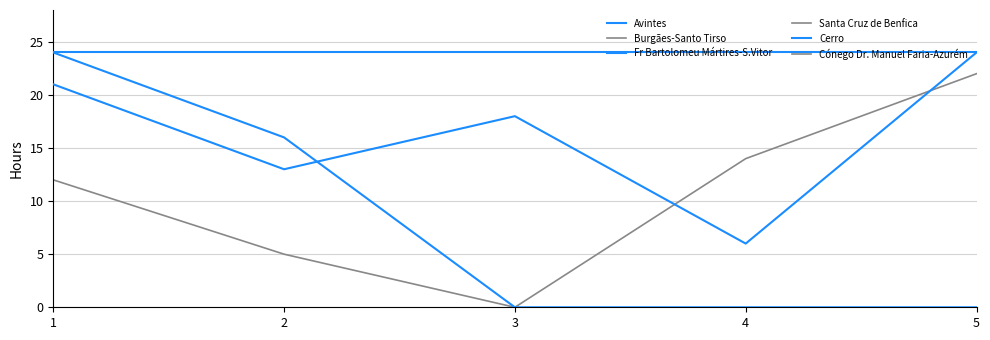

Reading left to right, what are all the values shown in this chart?

Avintes: 24	24	24	24	24
Burgães-Santo Tirso: 12	5	0	14	22
Fr Bartolomeu Mártires-S.Vitor: 21	13	18	6	24
Santa Cruz de Benfica: 24	24	24	24	24
Cerro: 24	16	0	0	0
Cónego Dr. Manuel Faria-Azurém: 24	24	24	24	24